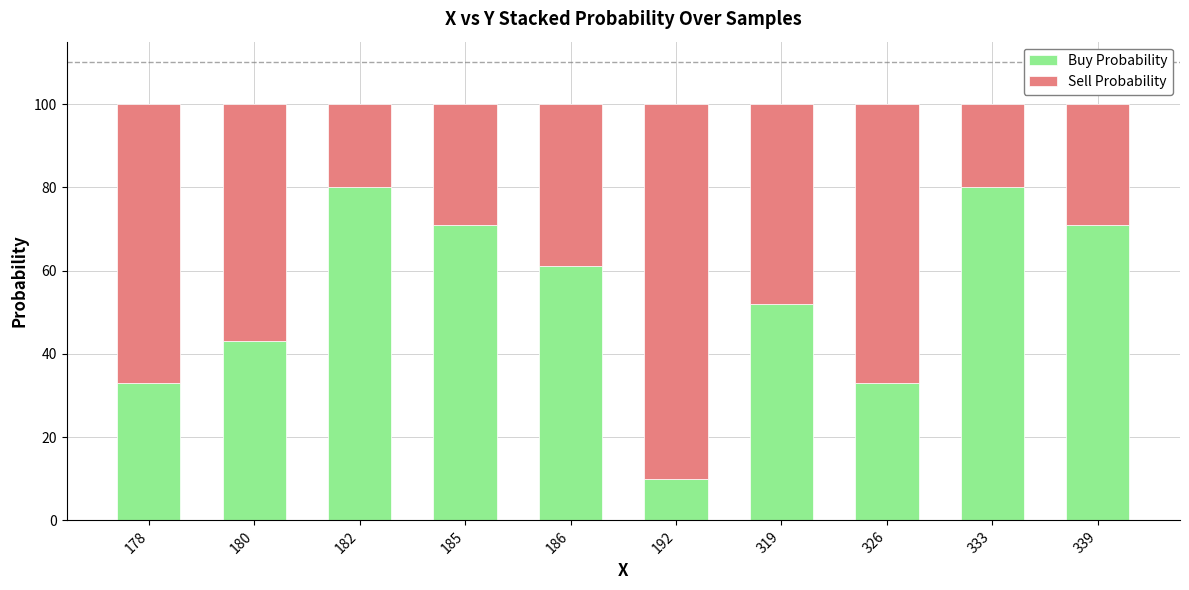

Is it true that Buy Probability equals 33 at 185?

False